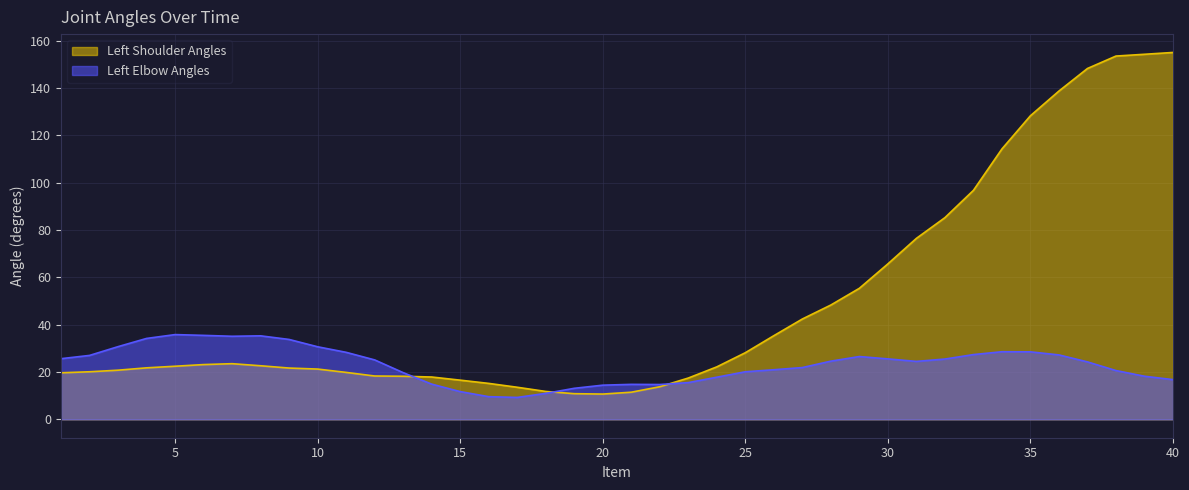

Reading right to left, list all the values displayed in this chart.

Left Shoulder Angles: 155.0	154.2	153.4	148.2	138.7	128.2	114.2	96.7	85.2	76.4	65.7	55.4	48.3	42.4	35.3	28.2	22.2	17.5	13.8	11.5	10.7	10.9	11.8	13.6	15.2	16.6	17.9	18.2	18.3	19.8	21.2	21.7	22.6	23.5	23.1	22.4	21.8	20.8	20.1	19.7
Left Elbow Angles: 16.8	18.2	20.6	24.3	27.2	28.5	28.6	27.4	25.5	24.5	25.5	26.5	24.6	21.9	21.0	20.1	17.8	15.5	14.7	14.8	14.4	13.1	11.0	9.3	9.6	11.7	14.9	19.7	25.1	28.3	30.7	33.8	35.3	35.1	35.5	35.8	34.2	30.7	27.0	25.6